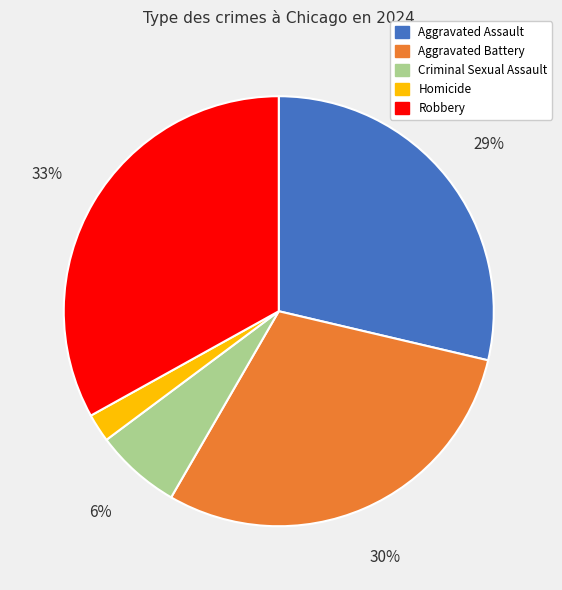

To the nearest percent, what is the average slice percentage?

20%